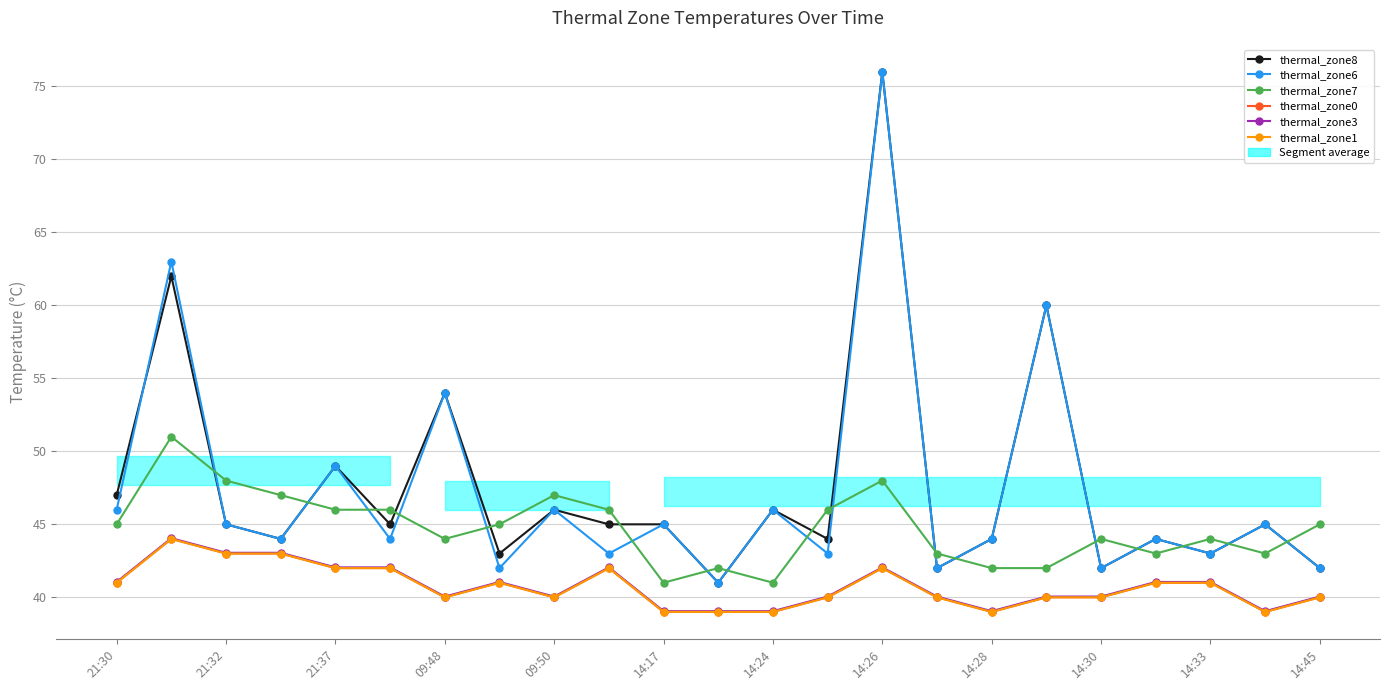

True or false: thermal_zone3 and thermal_zone6 intersect in this chart.

False